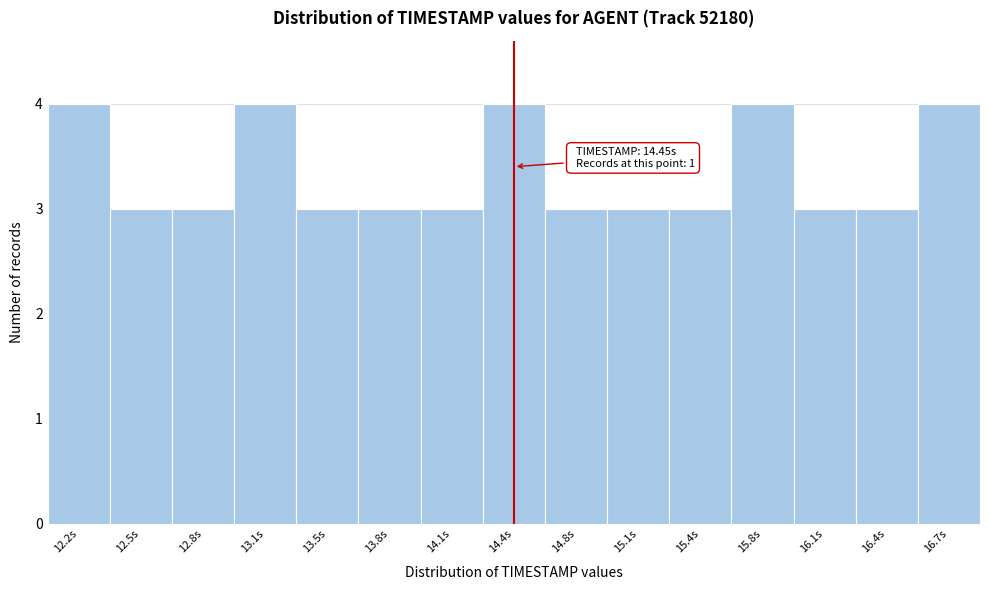

Reading left to right, transcribe all the data shown in this chart.

4	3	3	4	3	3	3	4	3	3	3	4	3	3	4